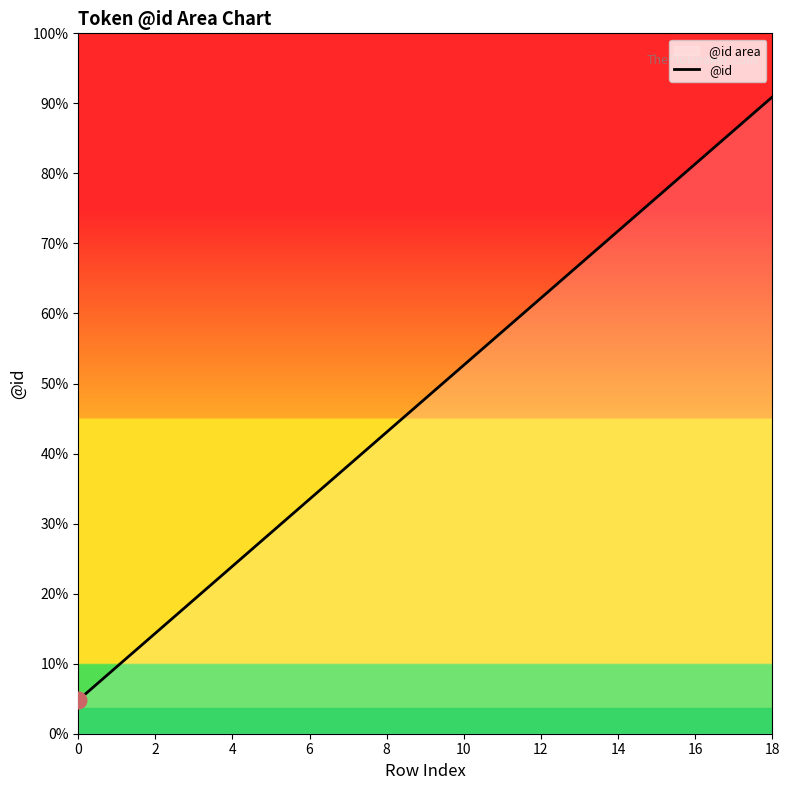

Count the number of values greater than 10.

9